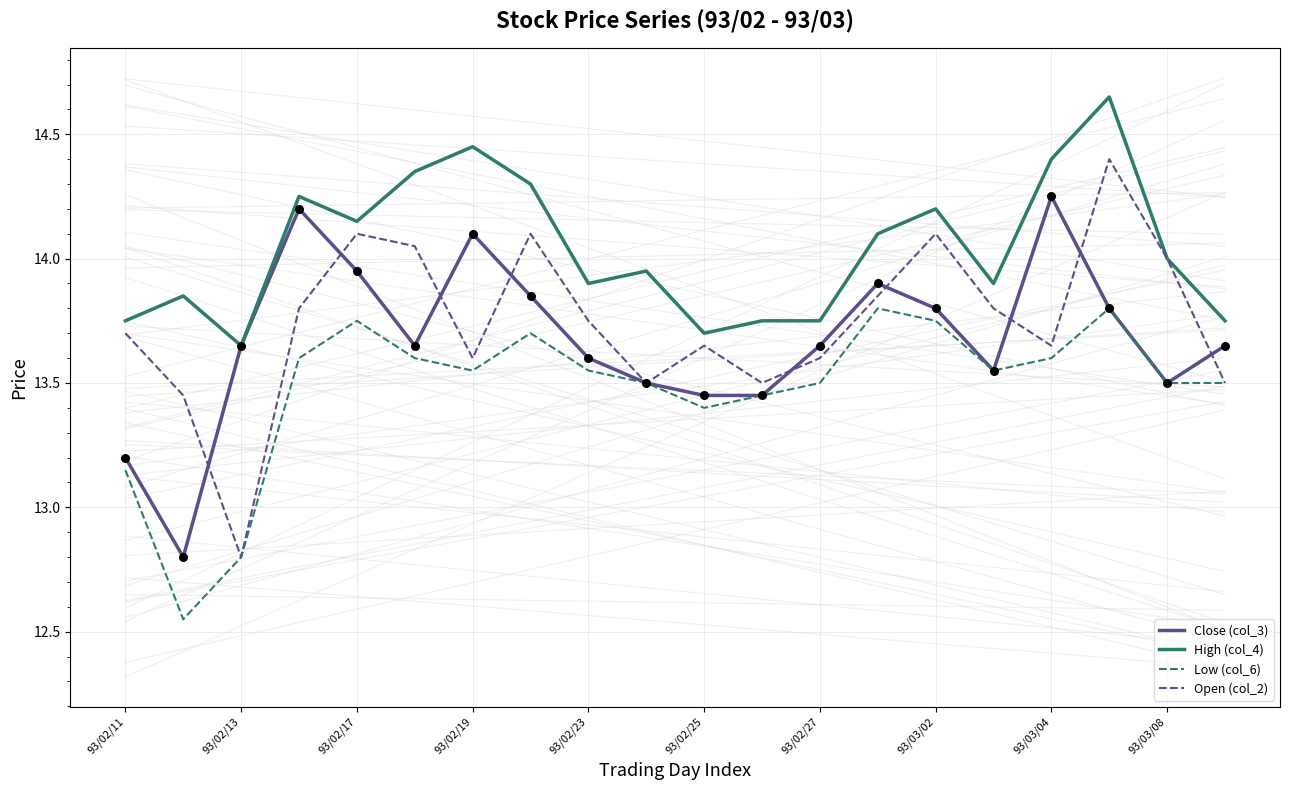

What is the minimum value for Open (col_2)?

12.8